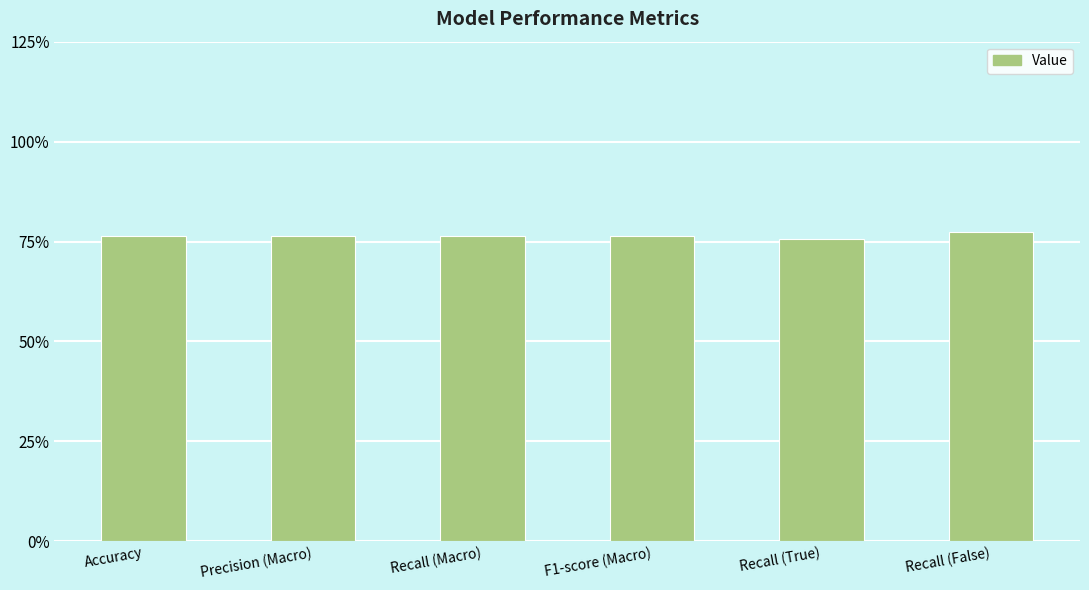

The chart shows a value of 1.3 at Recall (True). True or false?

False